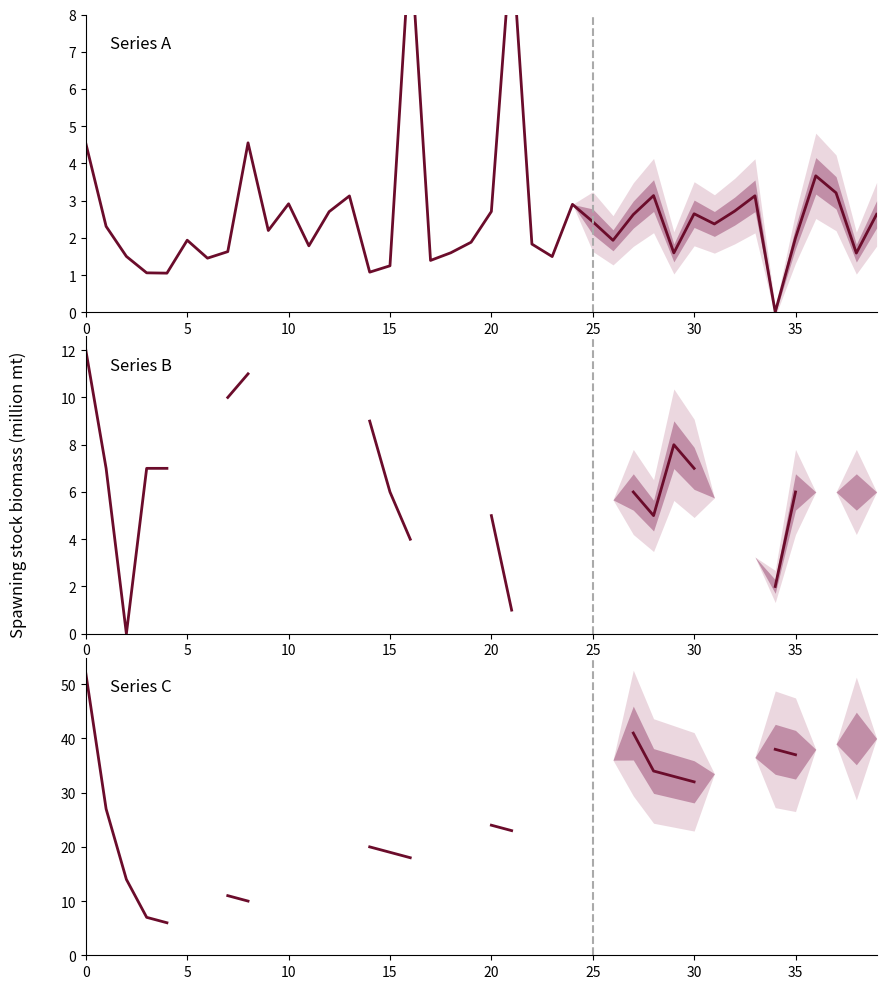

What is the difference between the maximum and minimum values in the Series C series?

46.0